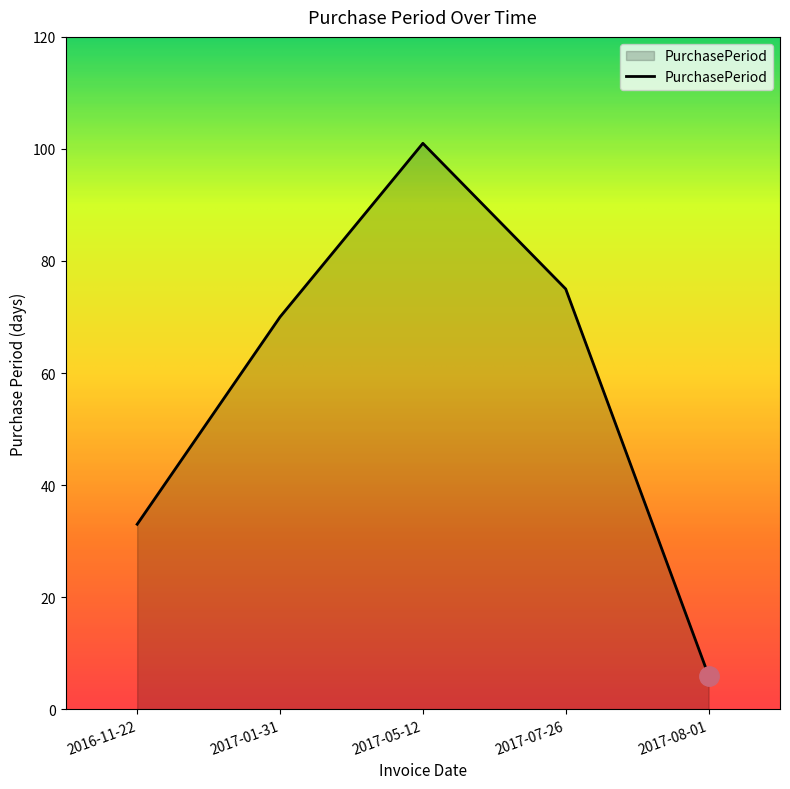

How many categories are shown in the chart?

5